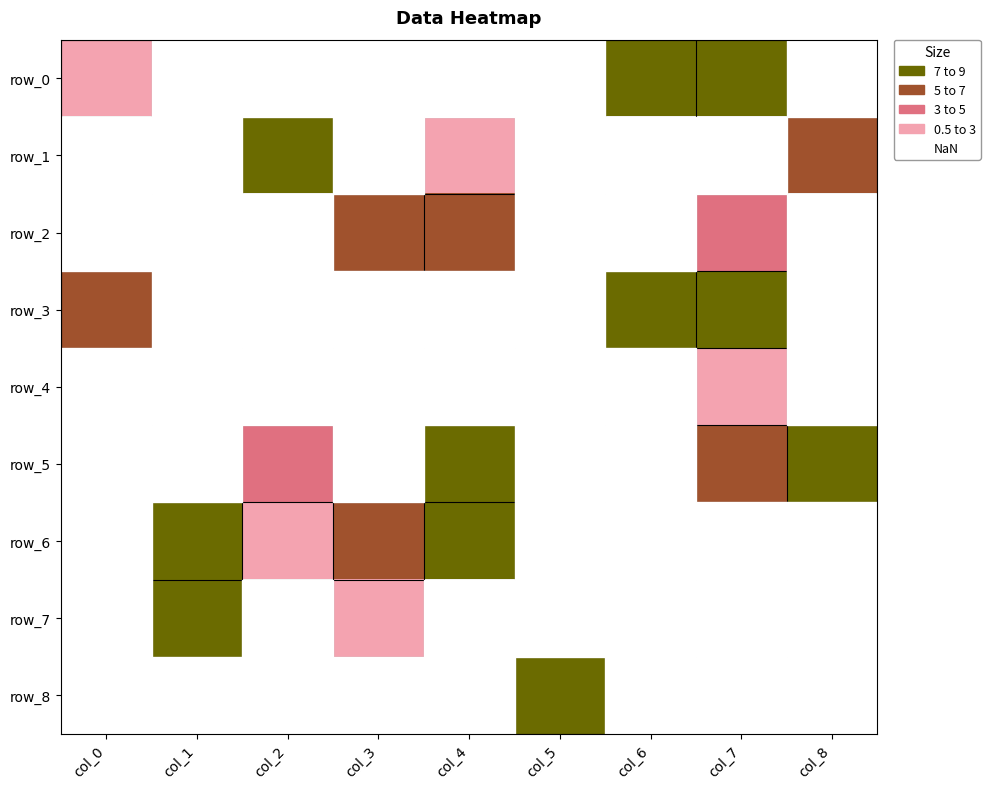

Which label corresponds to the smallest value in the chart?

col_4